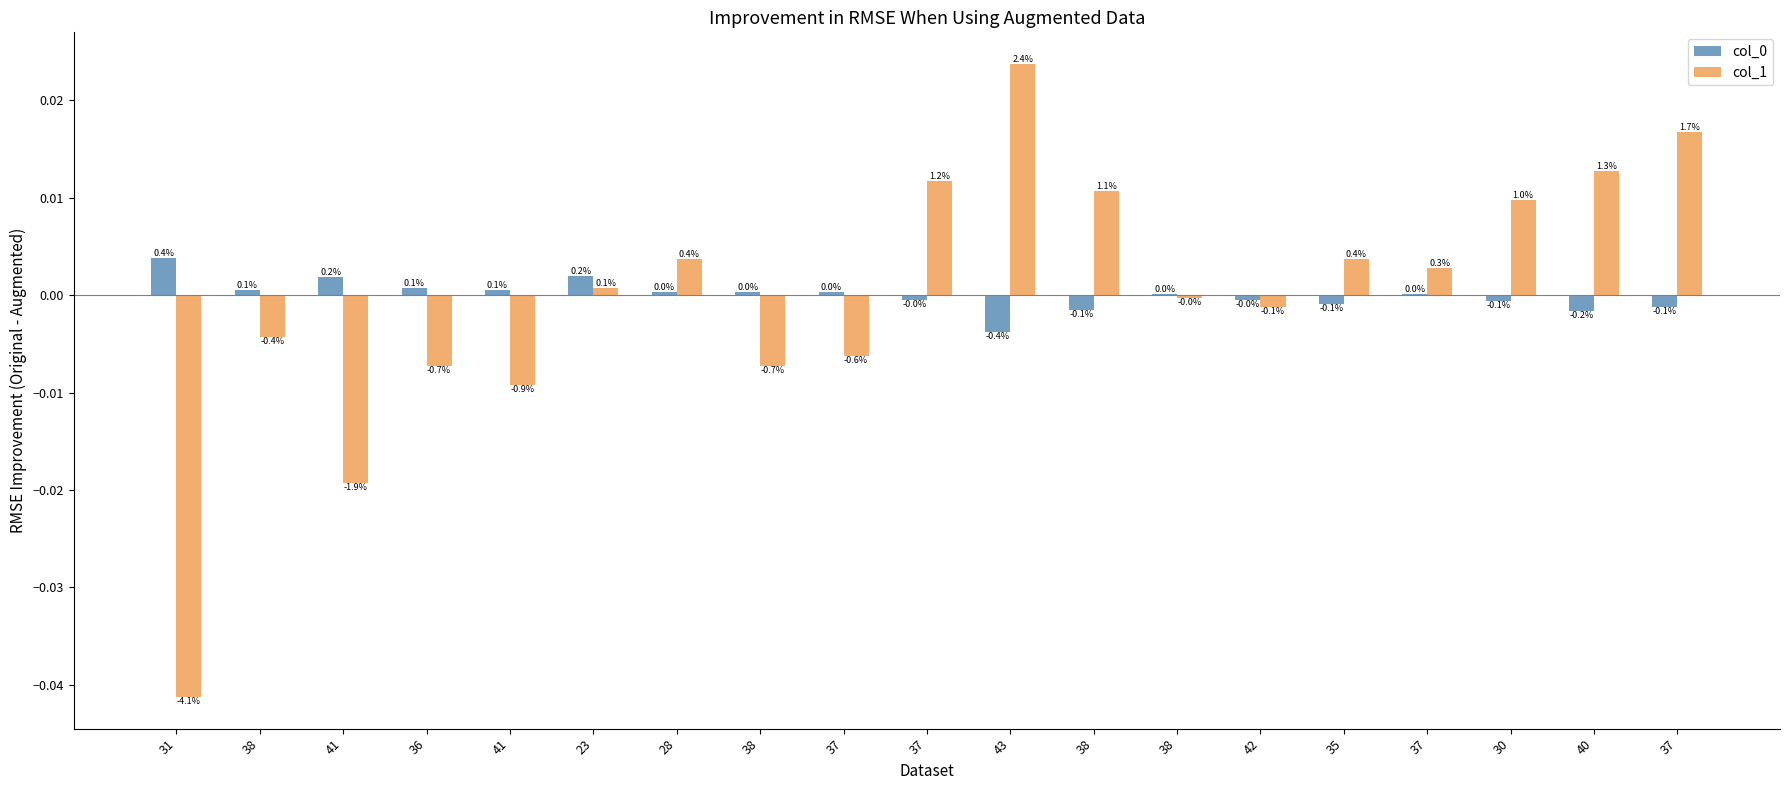

Rank the series by their average value, from lowest to highest.

col_0, col_1